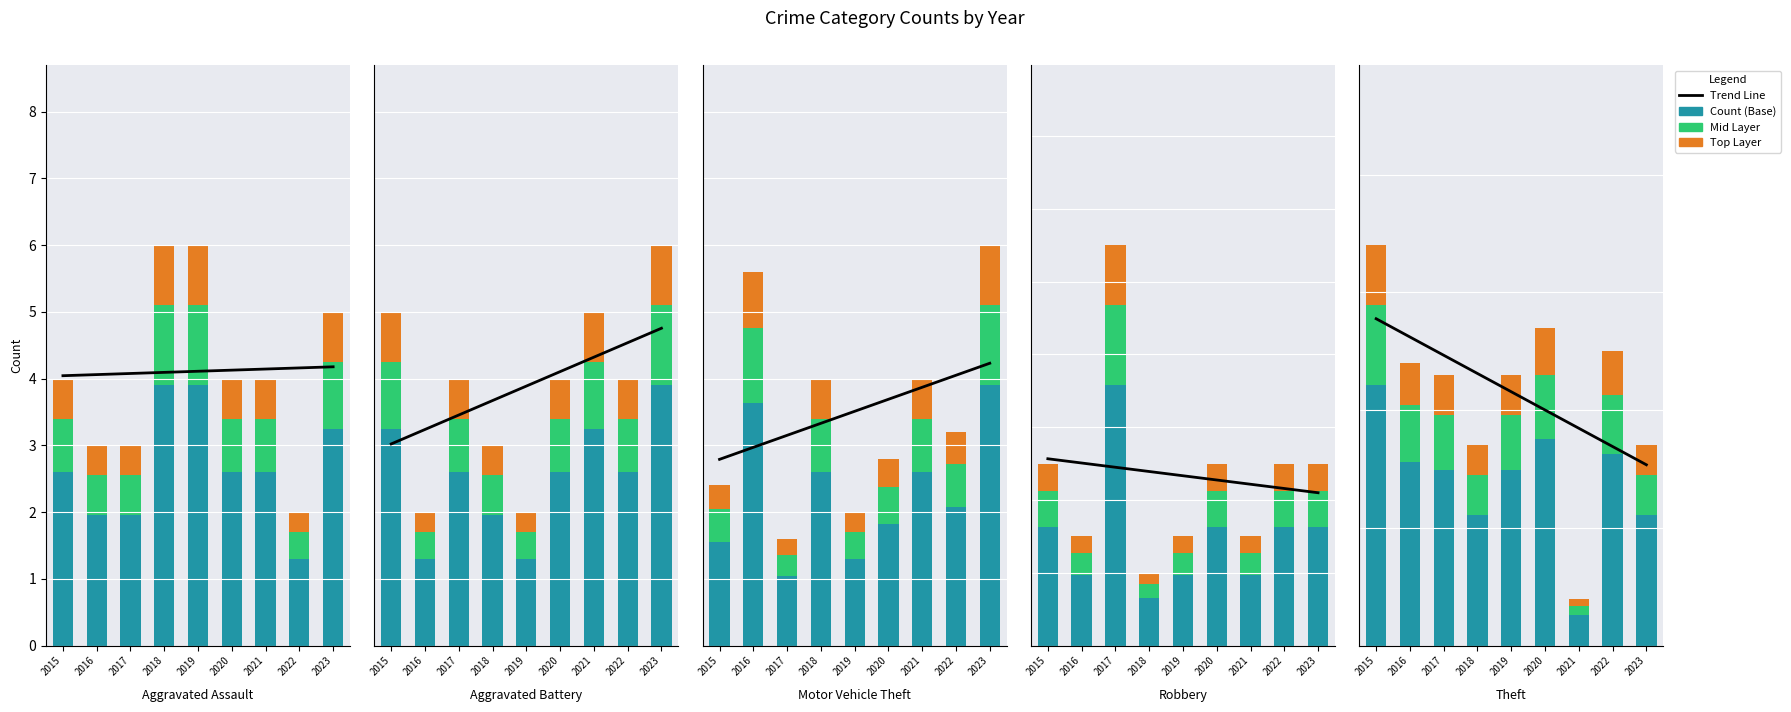

The Count (Base) series shows 26.8 at 2020. True or false?

False